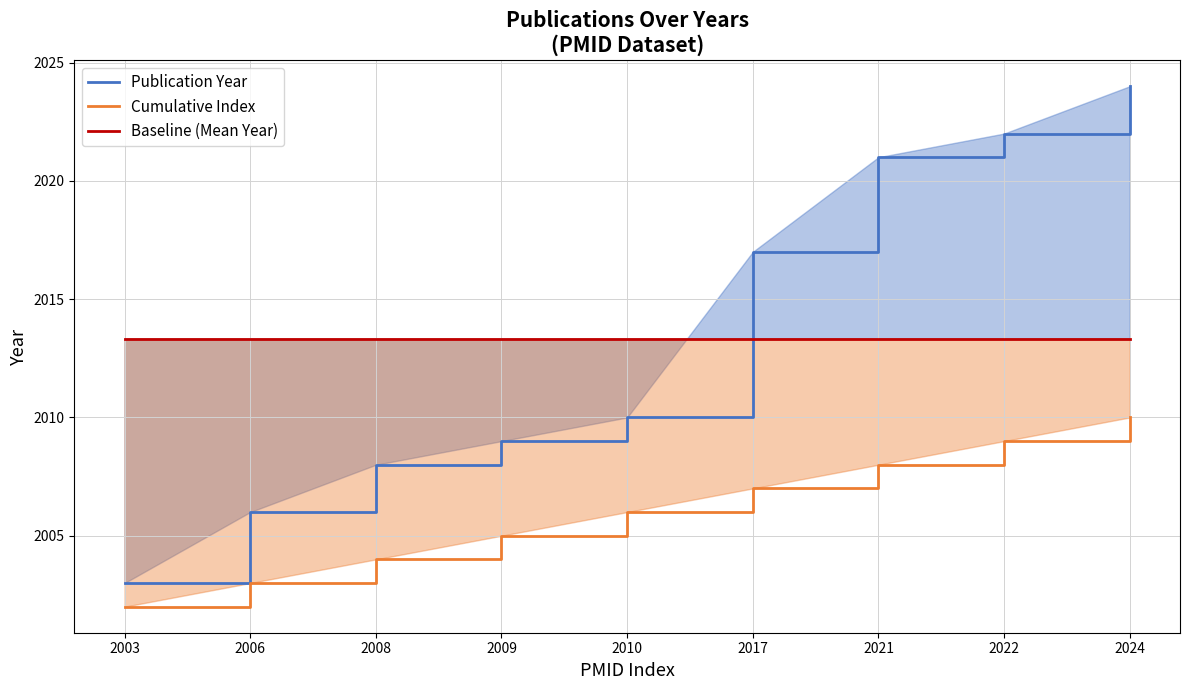

Between 2008 and 2024, which is larger?

2024